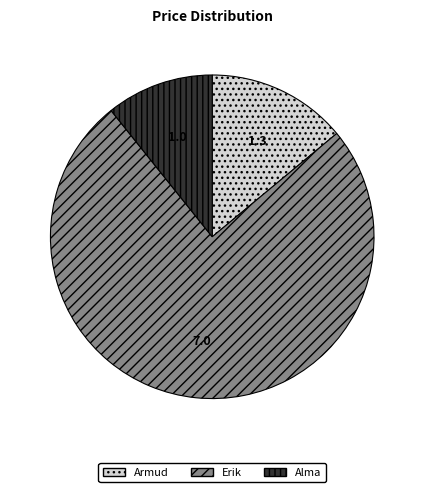

How many segments does this pie chart have?

3